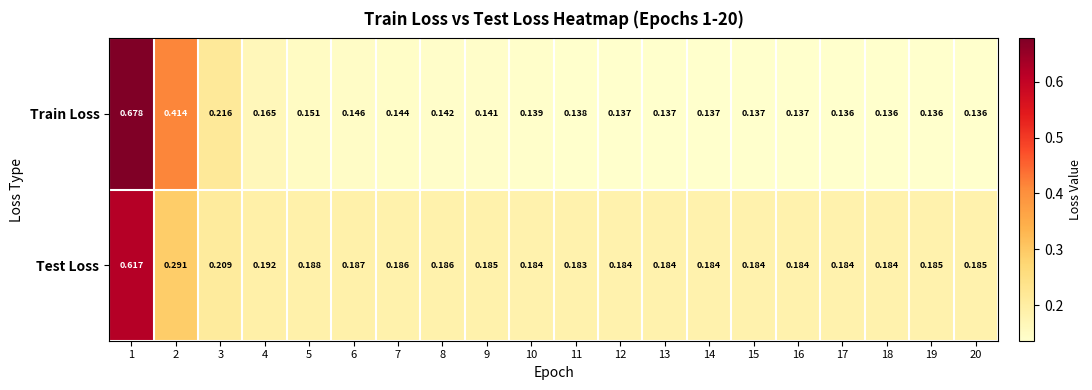

List the series in order of their peak value, lowest first.

Test Loss, Train Loss